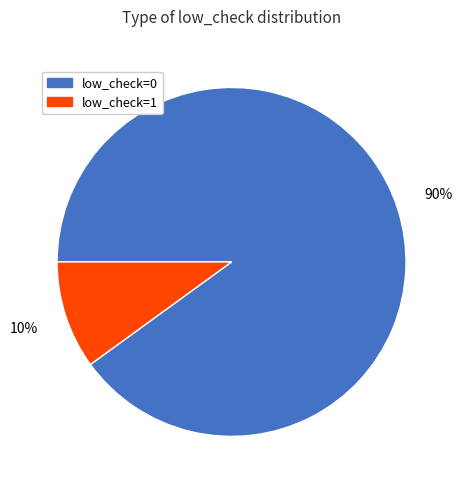

To the nearest percent, what is the combined percentage of low_check=1 and low_check=0?

100%